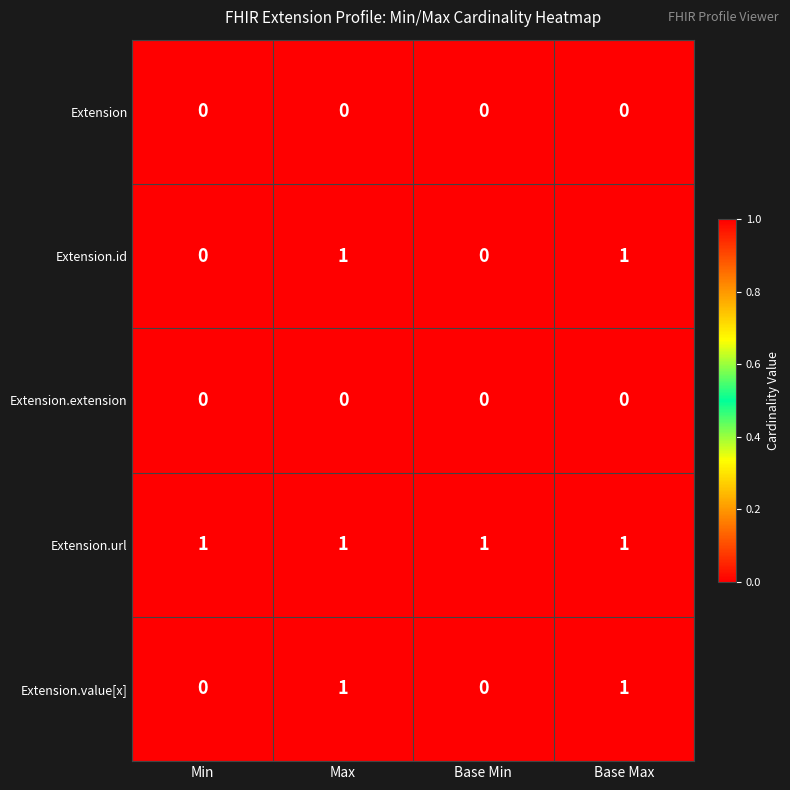

Reading left to right, extract all data points from this chart.

Extension: 0	0	0	0
Extension.id: 0	1	0	1
Extension.extension: 0	0	0	0
Extension.url: 1	1	1	1
Extension.value[x]: 0	1	0	1